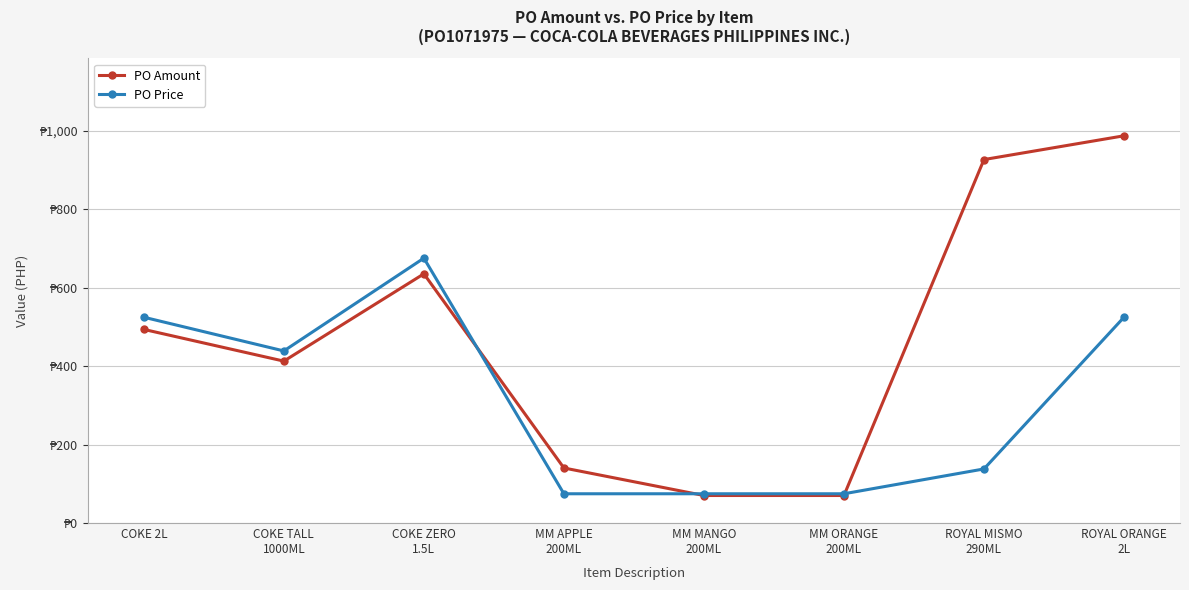

What are all the series names shown in the legend?

PO Amount, PO Price